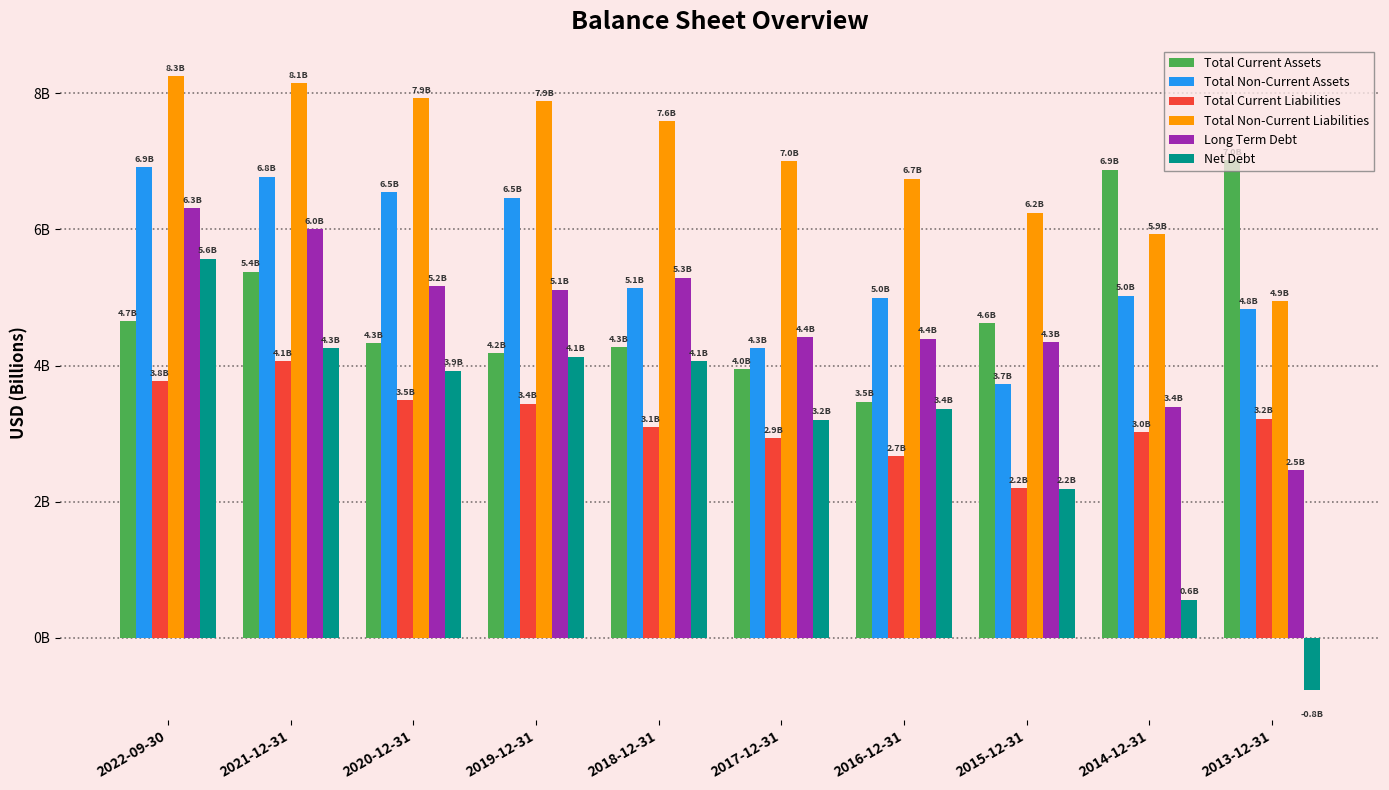

What are all the series names shown in the legend?

Total Current Assets, Total Non-Current Assets, Total Current Liabilities, Total Non-Current Liabilities, Long Term Debt, Net Debt